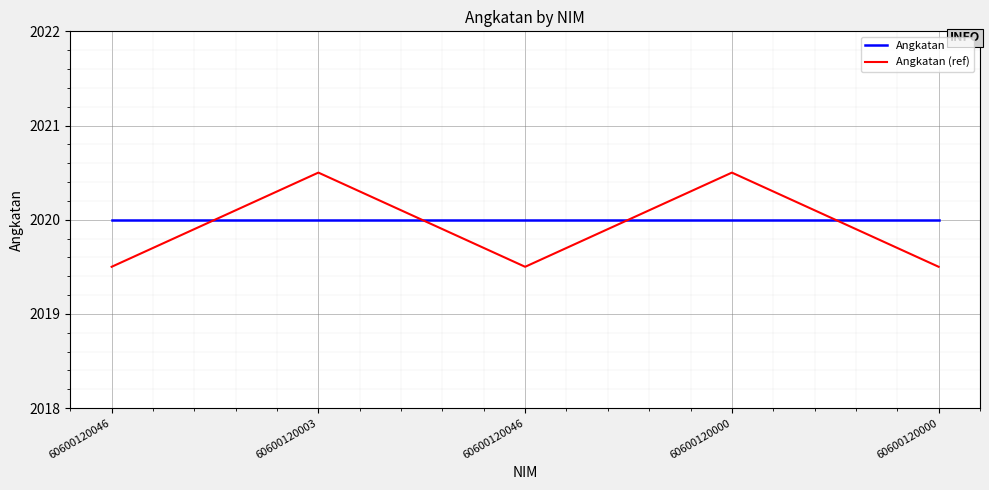

How many Angkatan (ref) values are between 2019 and 2020?

3